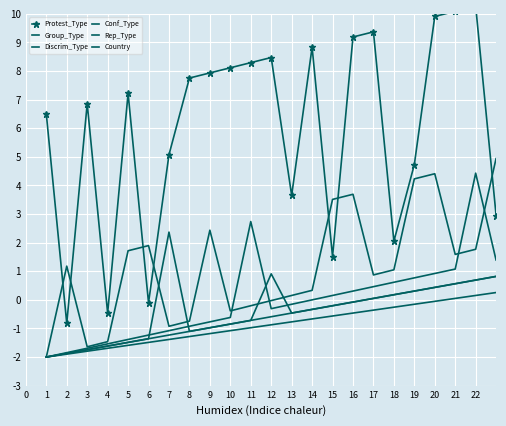

How many interior local peaks does the Discrim_Type series have?

3